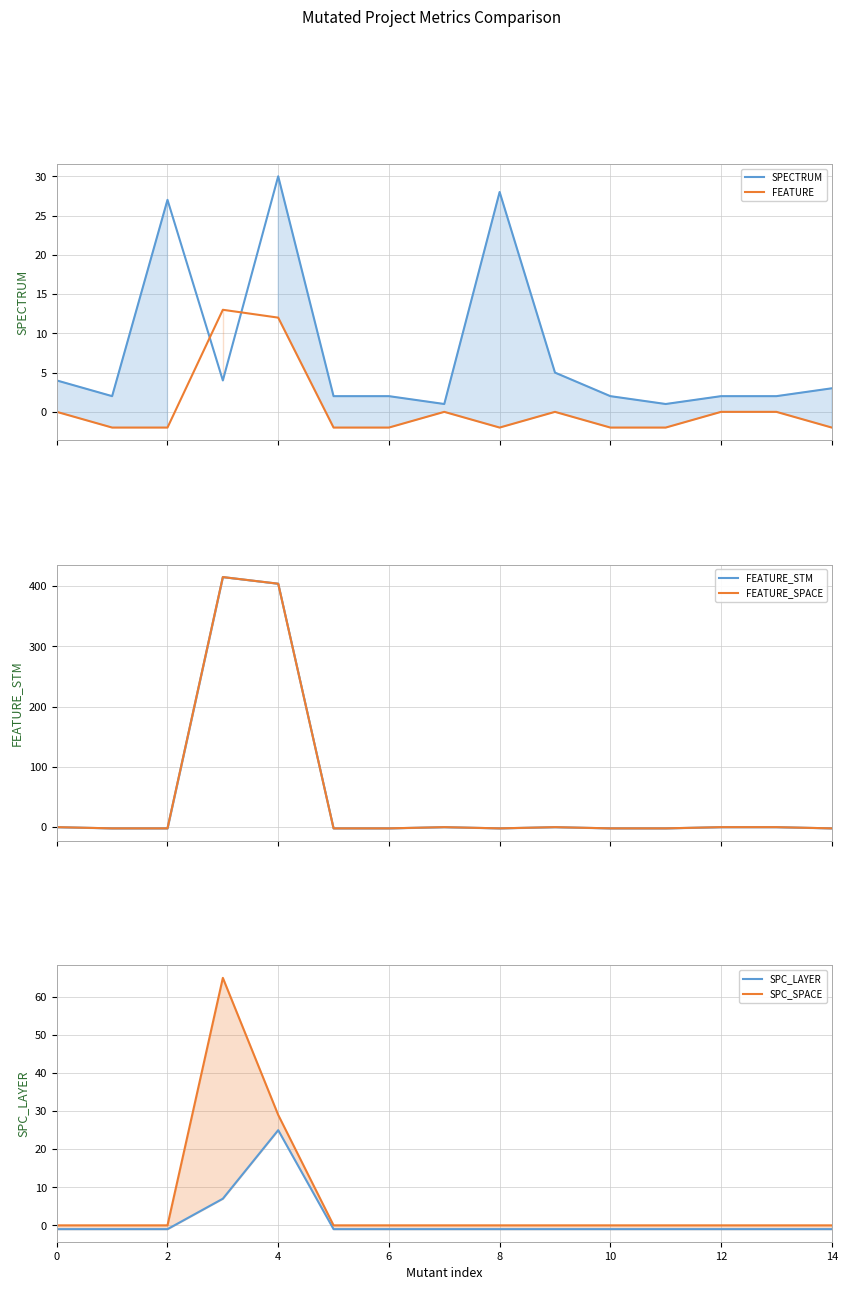

Reading left to right, what are all the values shown in this chart?

SPECTRUM: 4	2	27	4	30	2	2	1	28	5	2	1	2	2	3
FEATURE: 0	-2	-2	13	12	-2	-2	0	-2	0	-2	-2	0	0	-2
FEATURE_STM: 0	-2	-2	415	404	-2	-2	0	-2	0	-2	-2	0	0	-2
FEATURE_SPACE: 0	-2	-2	415	404	-2	-2	0	-2	0	-2	-2	0	0	-2
SPC_LAYER: -1	-1	-1	7	25	-1	-1	-1	-1	-1	-1	-1	-1	-1	-1
SPC_SPACE: 0	0	0	65	29	0	0	0	0	0	0	0	0	0	0